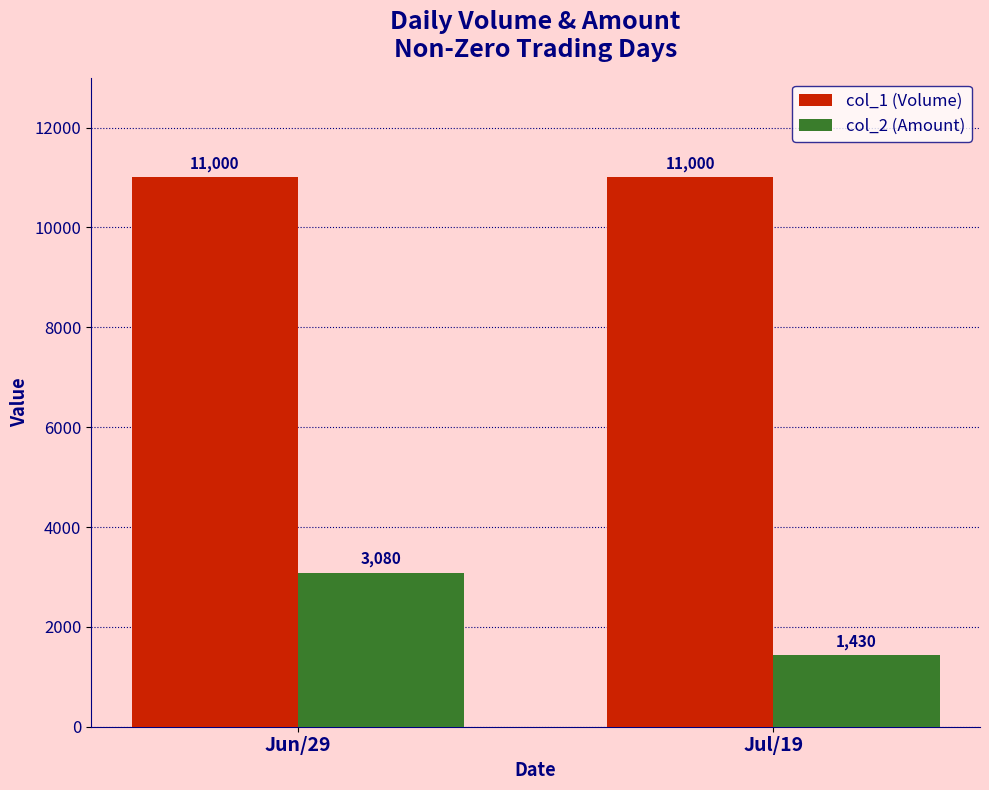

Count the number of data series in this chart.

2